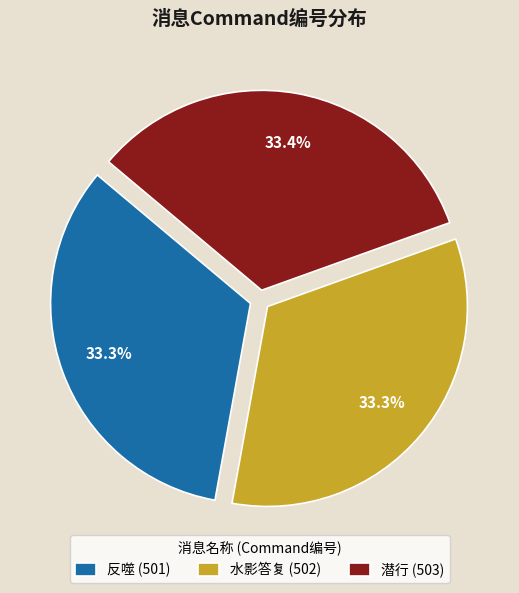

What percentage is the 潜行 slice, to the nearest percent?

33%